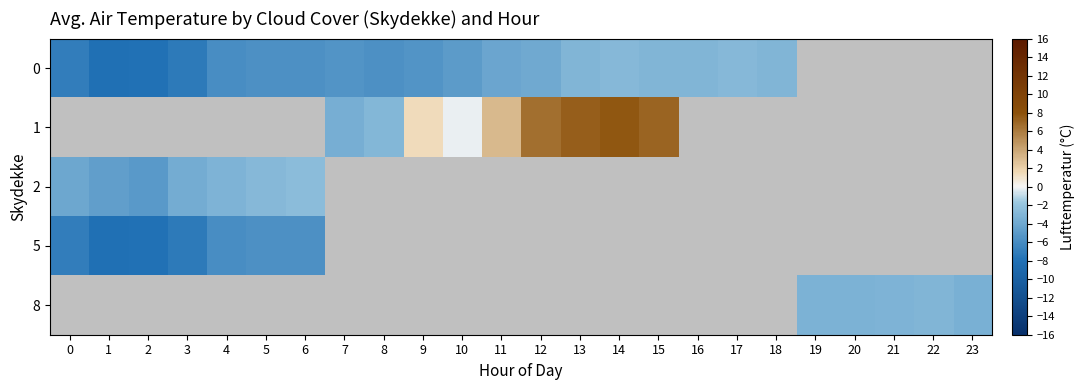

Where is 0 nearest to the value -5?

10